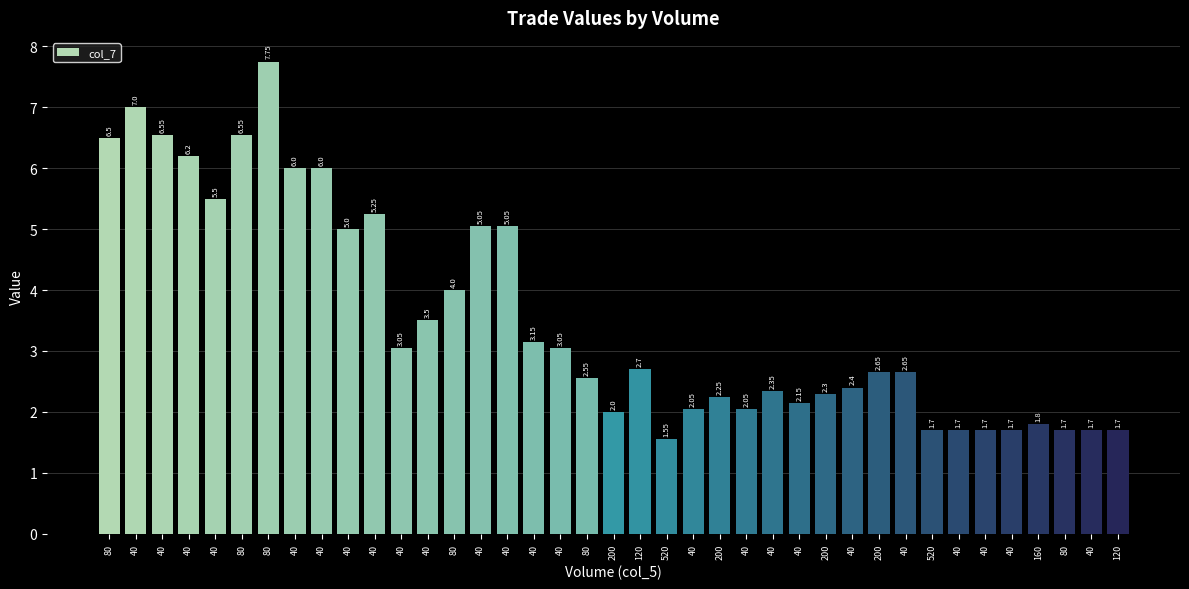

Reading left to right, extract all data points from this chart.

6.5	7.0	6.5	6.2	5.5	6.5	7.8	6.0	6.0	5.0	5.2	3.0	3.5	4.0	5.0	5.0	3.1	3.0	2.5	2.0	2.7	1.6	2.0	2.2	2.0	2.4	2.1	2.3	2.4	2.6	2.6	1.7	1.7	1.7	1.7	1.8	1.7	1.7	1.7